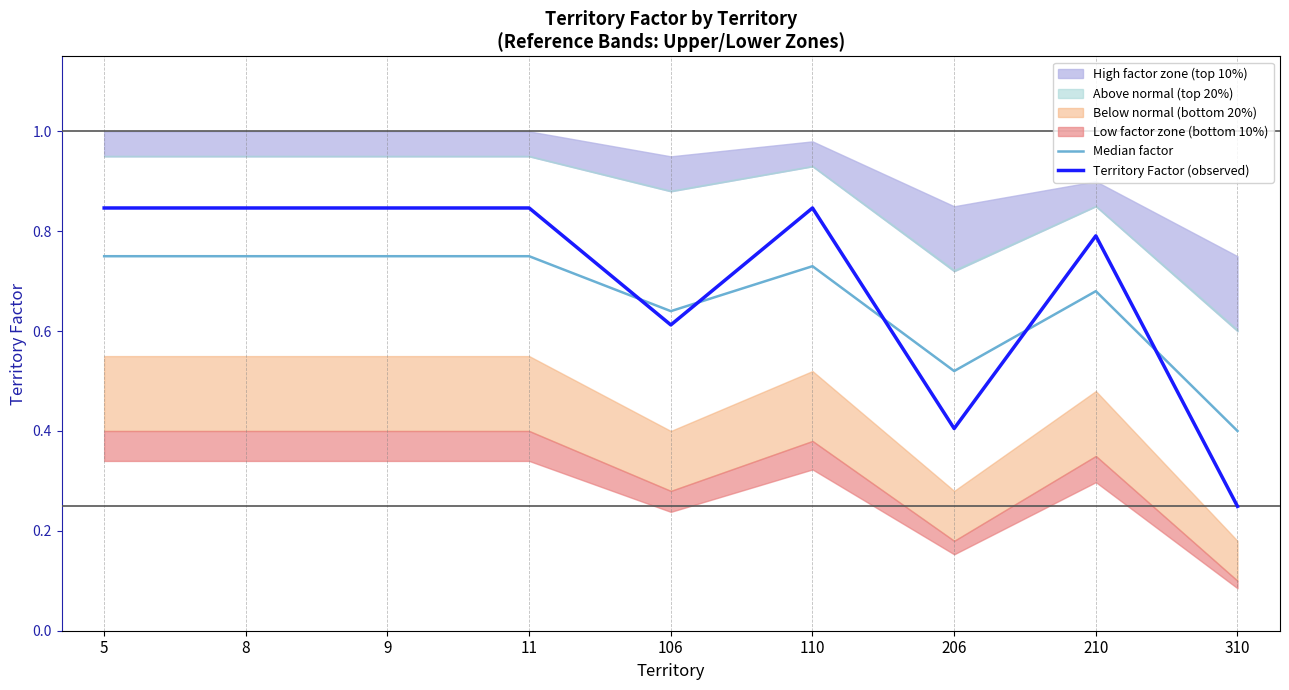

What is the highest value of the Territory Factor (observed) series?

0.8